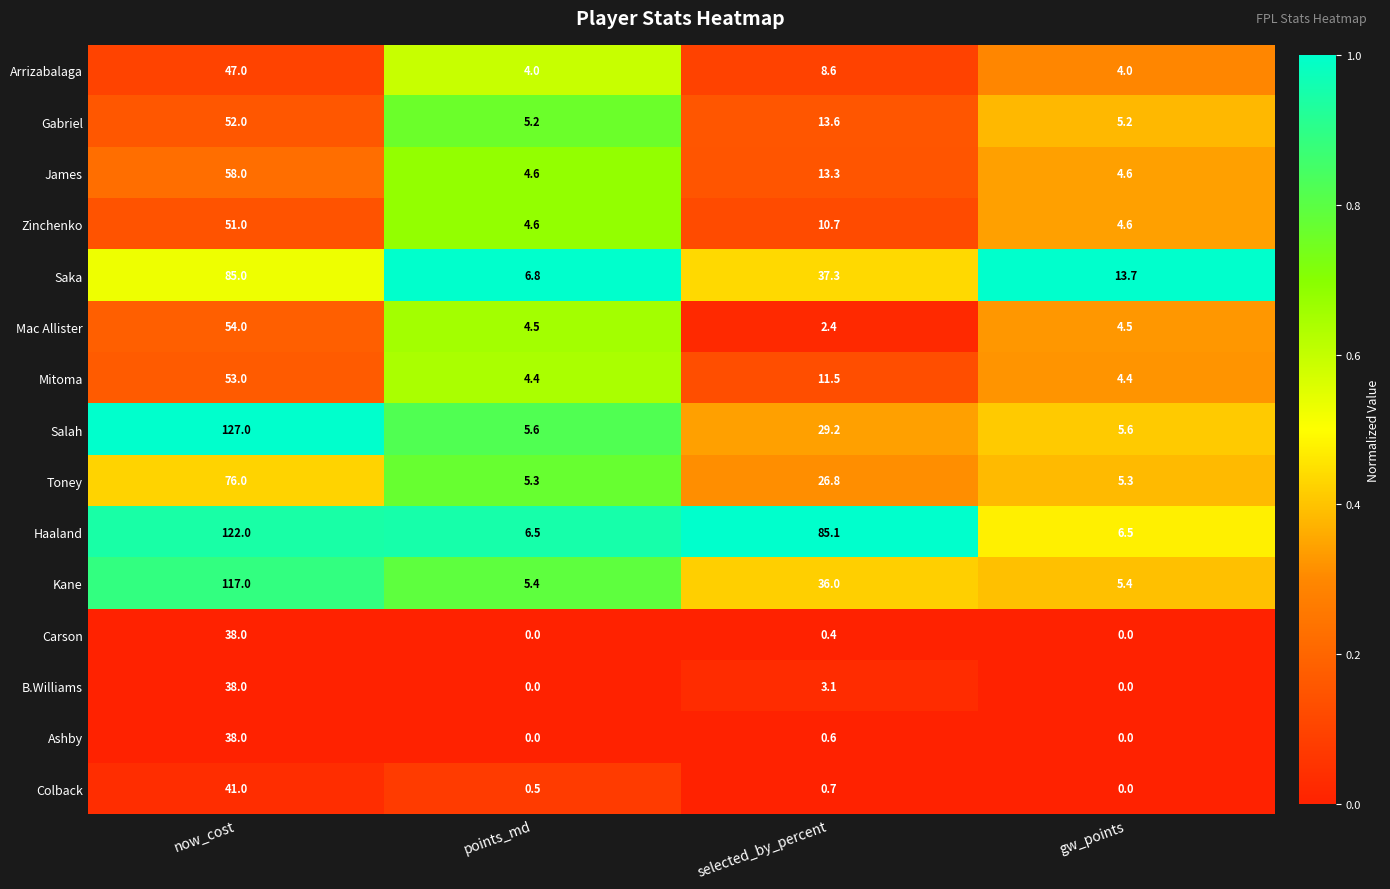

What is the difference between the maximum and minimum values in the Mac Allister series?

51.6